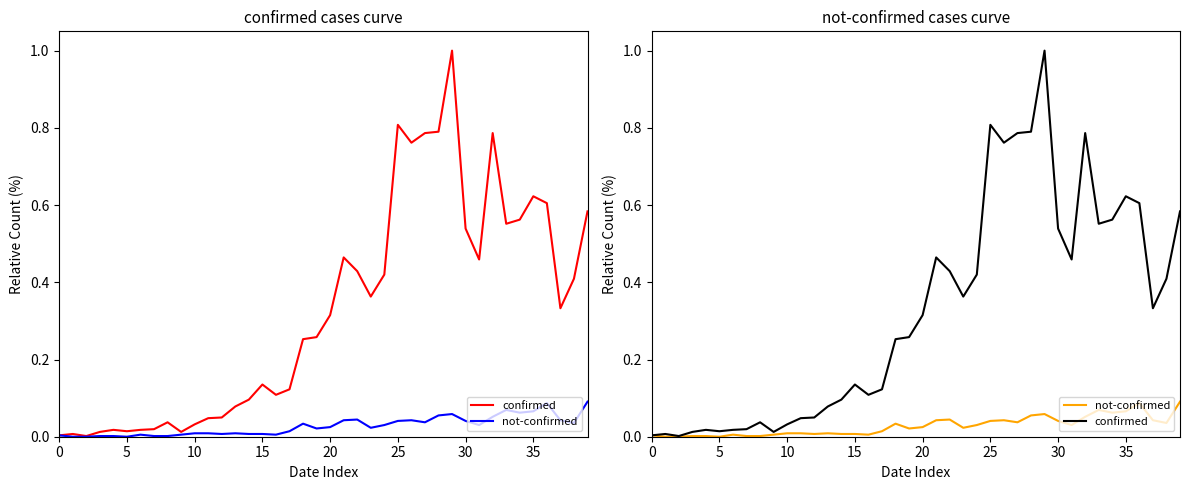

What are all the series names shown in the legend?

confirmed, not-confirmed